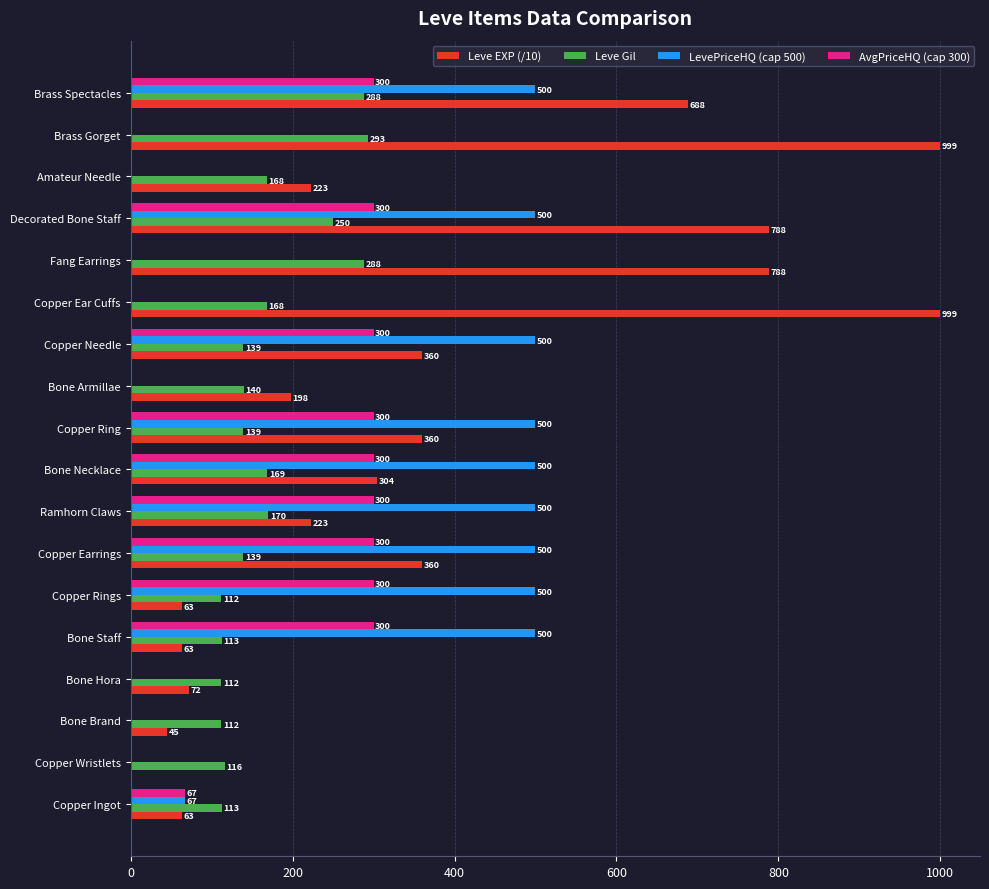

At which label is Leve Gil closest to 202?

Ramhorn Claws